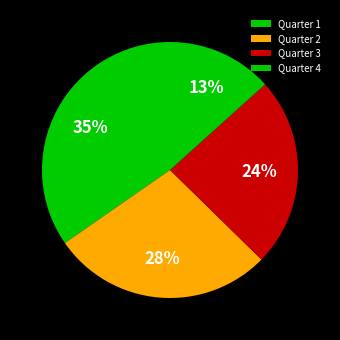

Is there a majority slice in this chart?

No